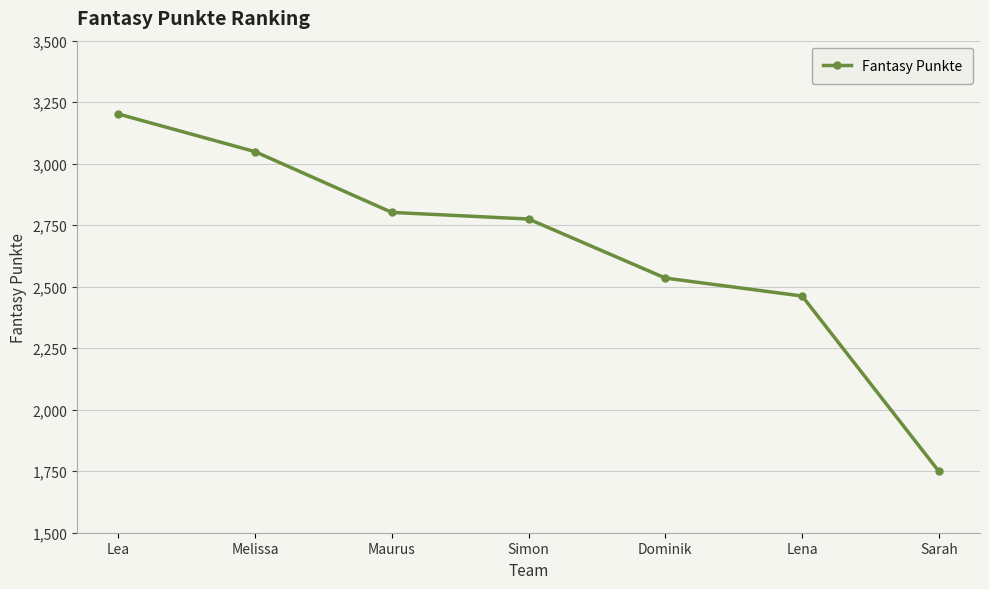

What is the change in value from Lena to Sarah?

-713